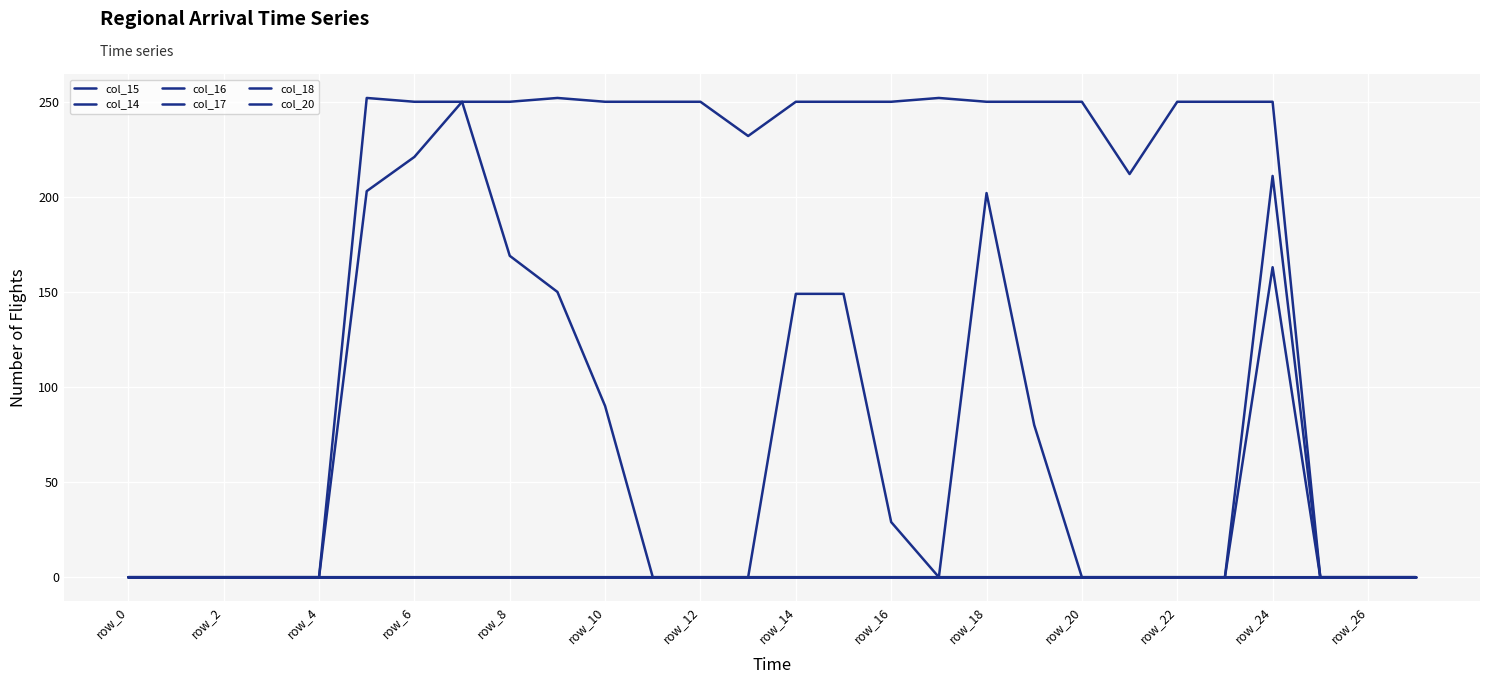

Is this an area chart (filled region under the line)?

No